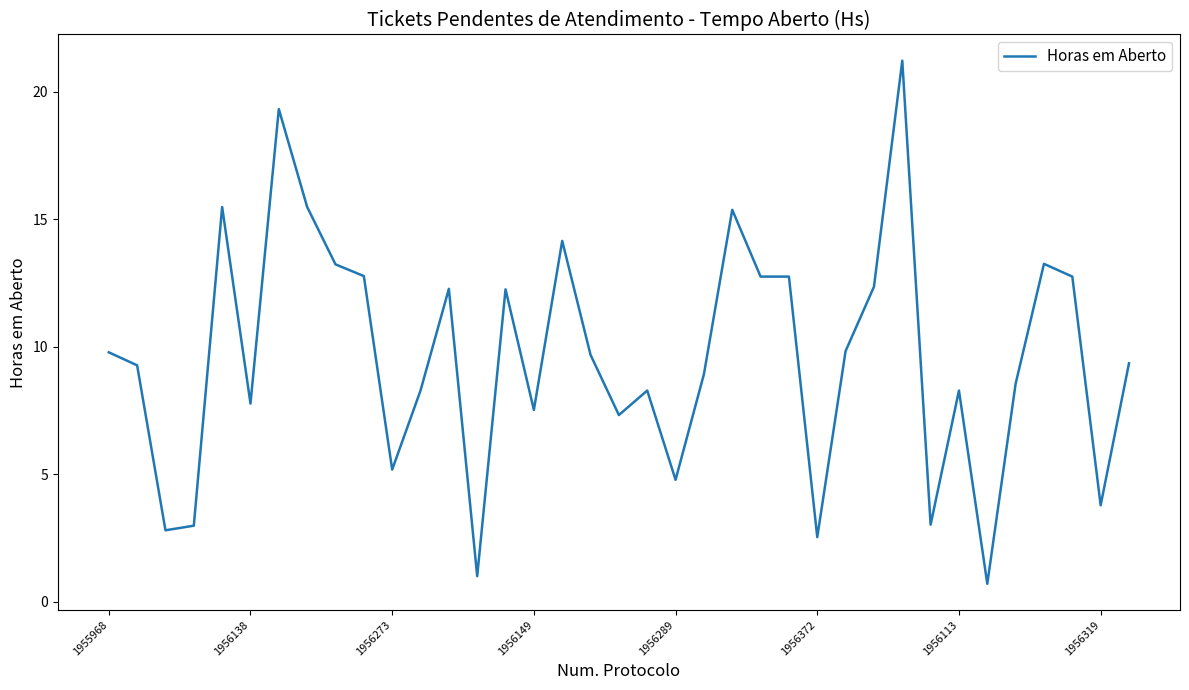

What is the difference between the maximum and minimum values?

20.5